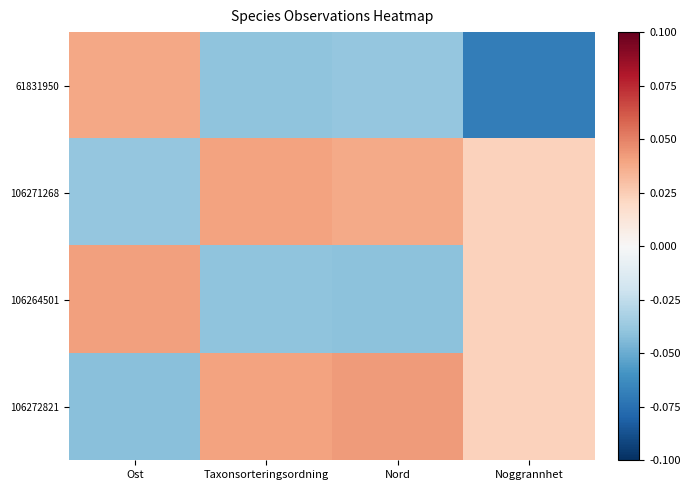

Between Taxonsorteringsordning and Nord, which series saw the biggest shift?

106271268